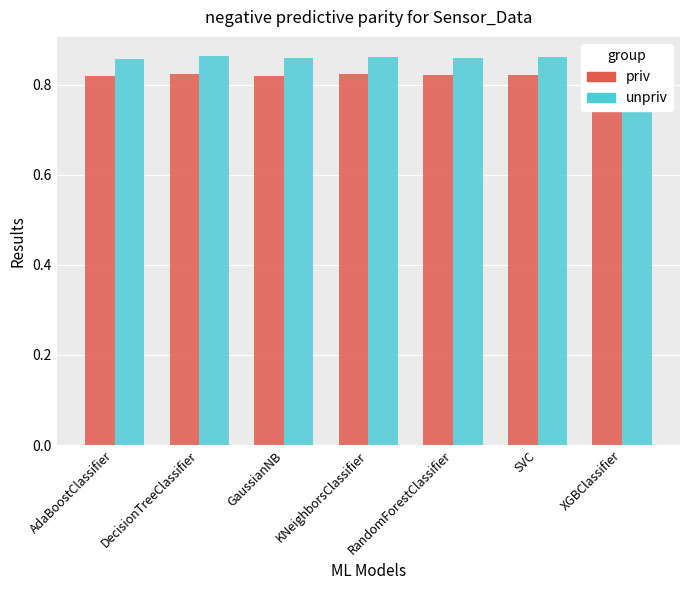

Count the unpriv values in the range 0 to 1.

7